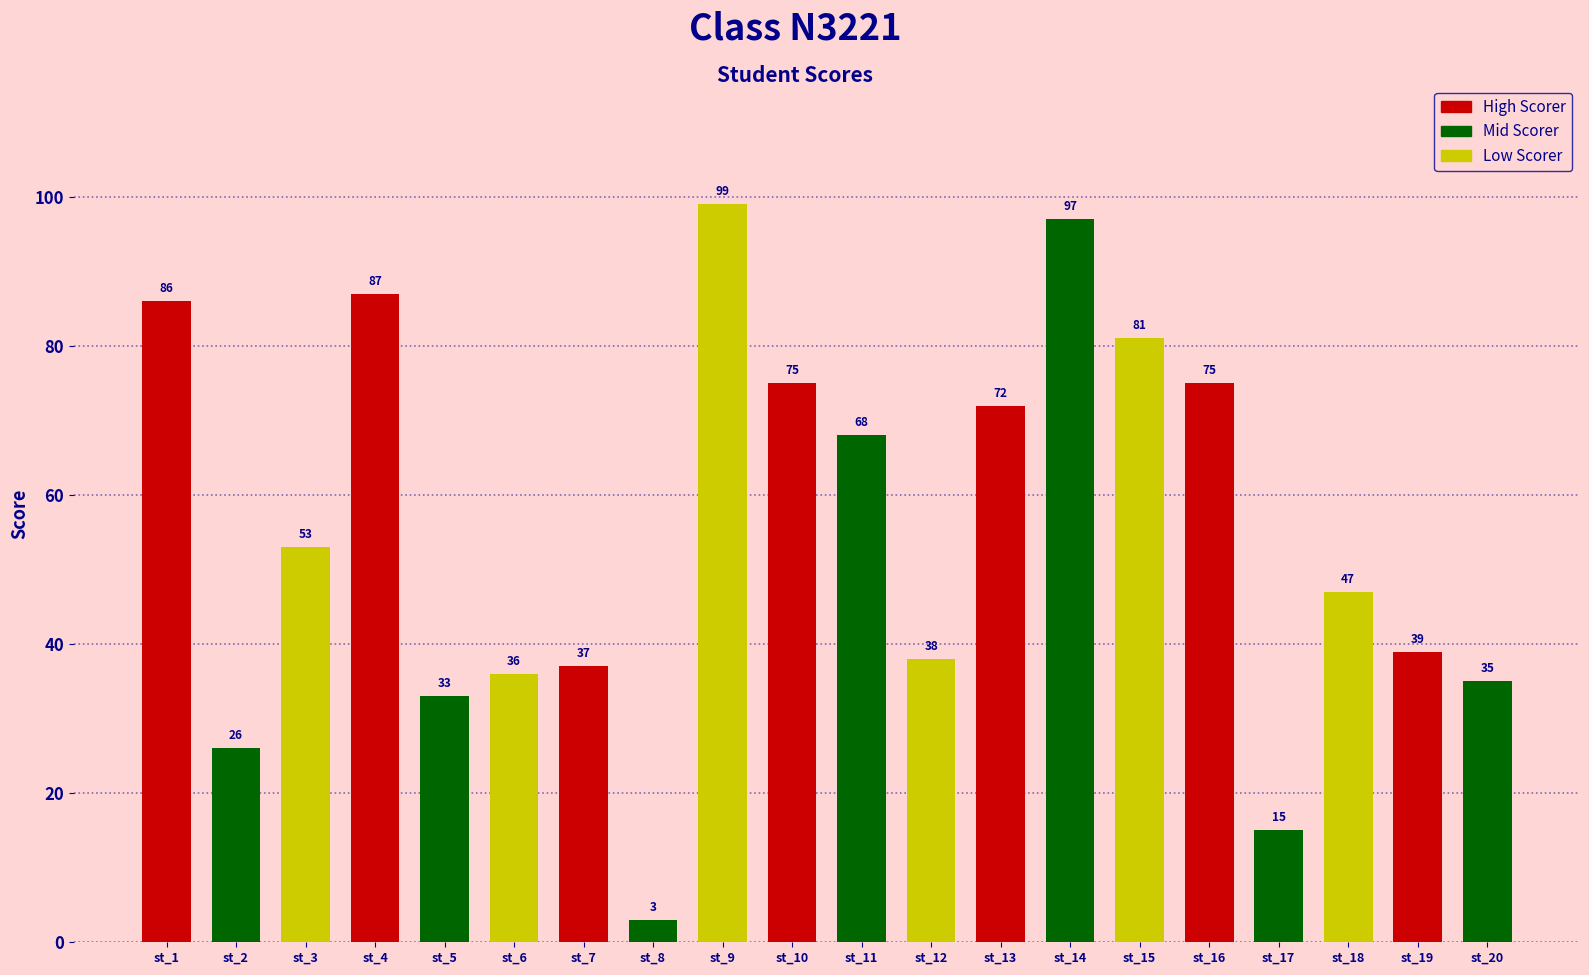

Reading right to left, transcribe all the data shown in this chart.

st_20=35	st_19=39	st_18=47	st_17=15	st_16=75	st_15=81	st_14=97	st_13=72	st_12=38	st_11=68	st_10=75	st_9=99	st_8=3	st_7=37	st_6=36	st_5=33	st_4=87	st_3=53	st_2=26	st_1=86